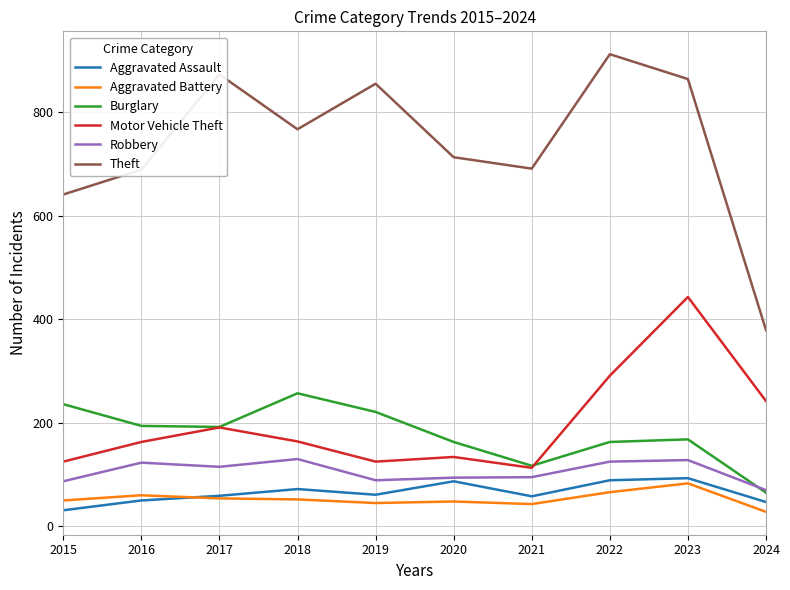

Which series has the largest total across all categories?

Theft